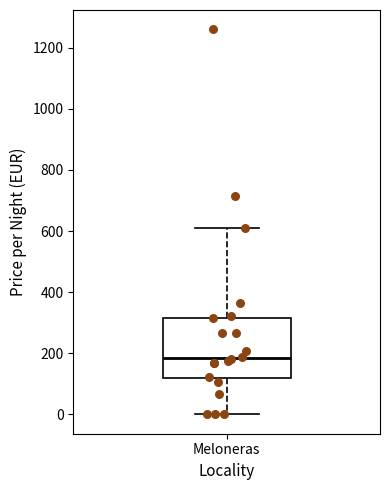

Transcribe this box plot: give where the median line is, the range the box spans, and where the two whiskers end, as read against the y-axis. The values are not printed on the chart, so give them approximately, as read against the axis.

median 180, box 120 to 320, whiskers 0 to 620